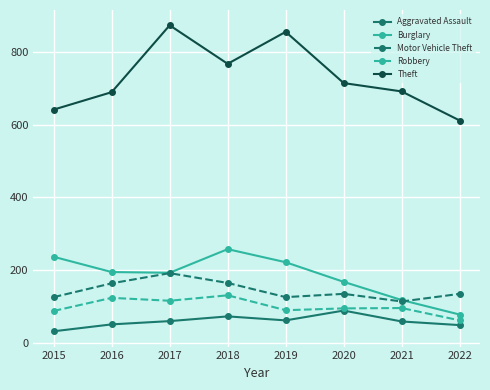

What is the greatest value displayed?

873